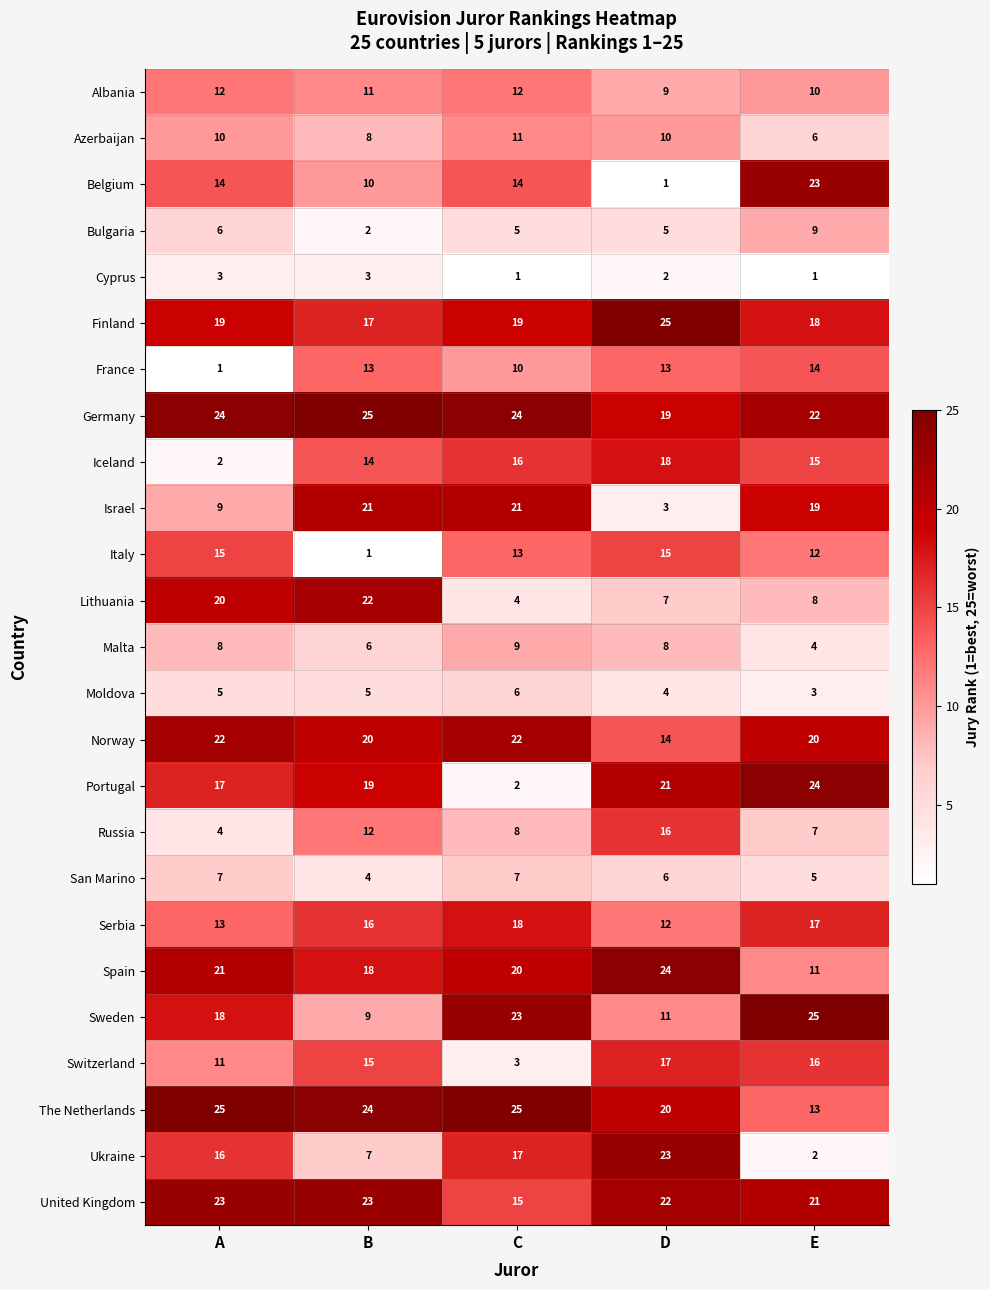

What is the average value of the France series?

10